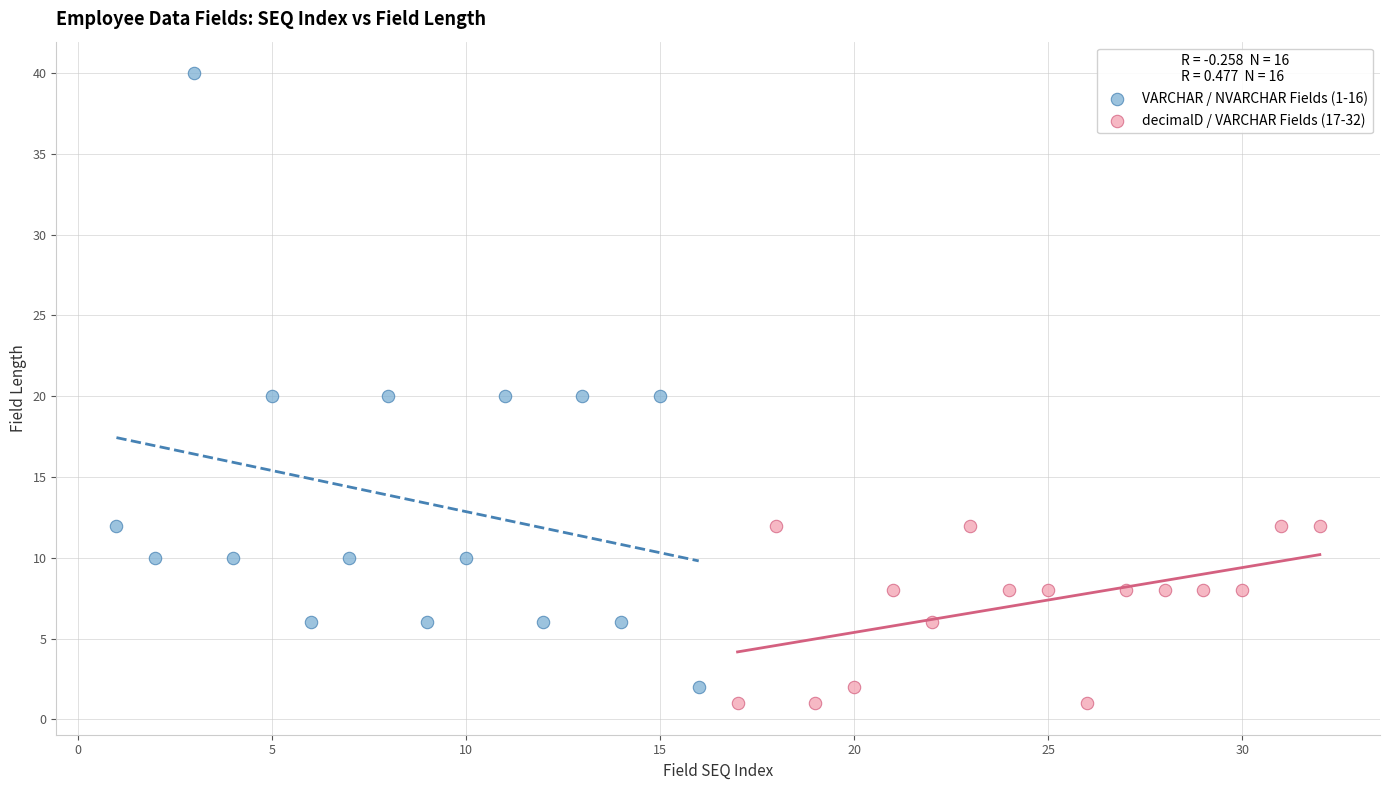

Which series reaches the maximum Y coordinate?

VARCHAR / NVARCHAR Fields (1-16)